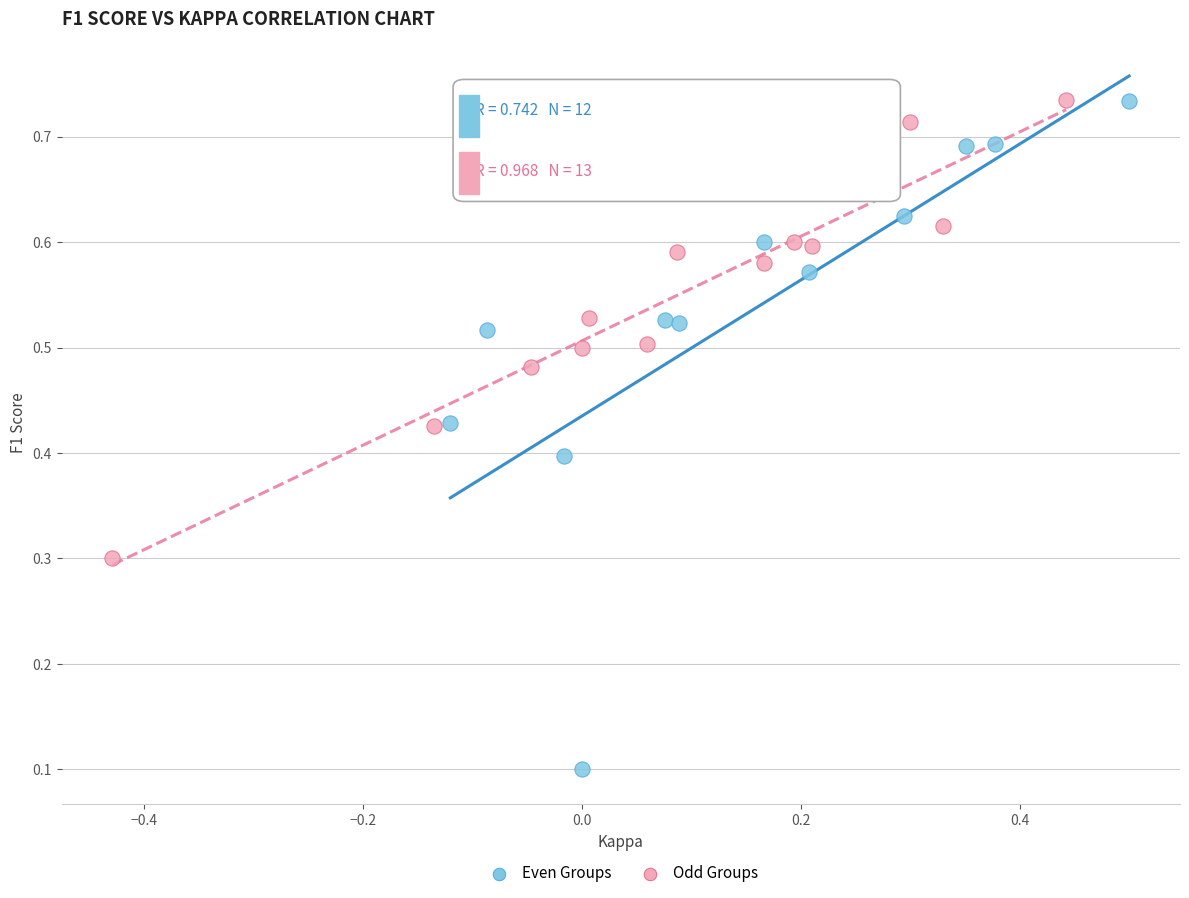

Which series reaches the minimum Y coordinate?

Even Groups